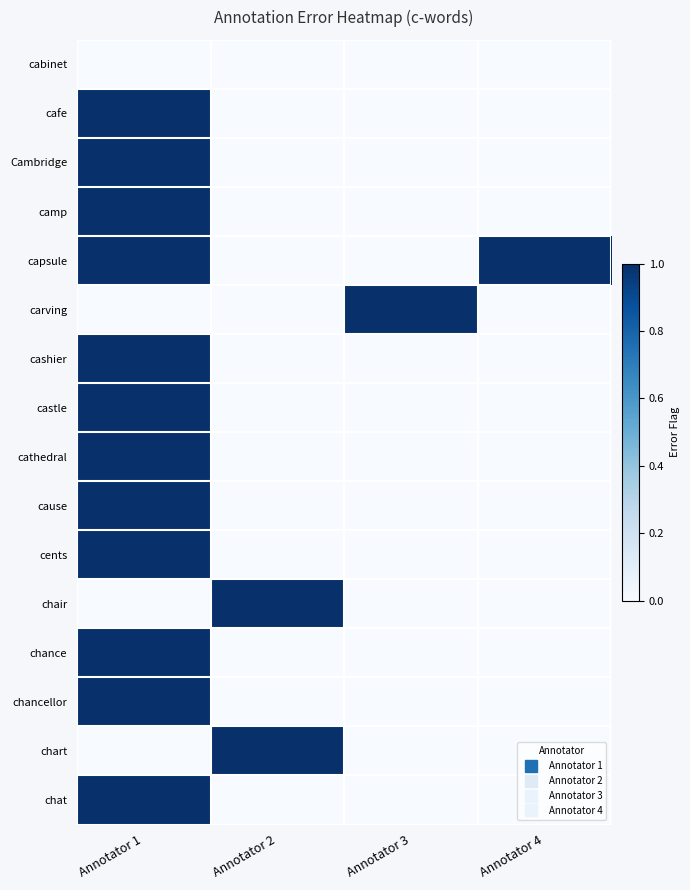

What is the spread (max minus min) of values at Annotator 3?

1